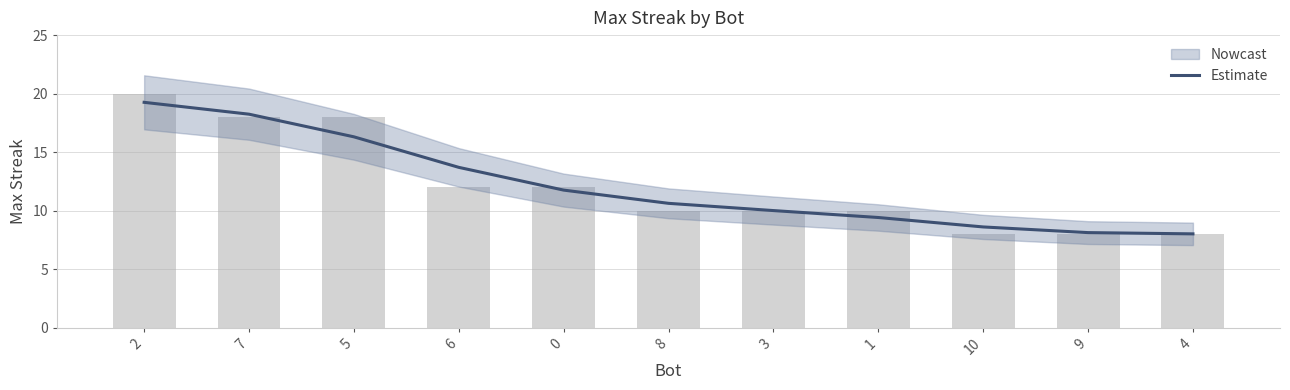

What is the change in value from 5 to 4?

-8.3